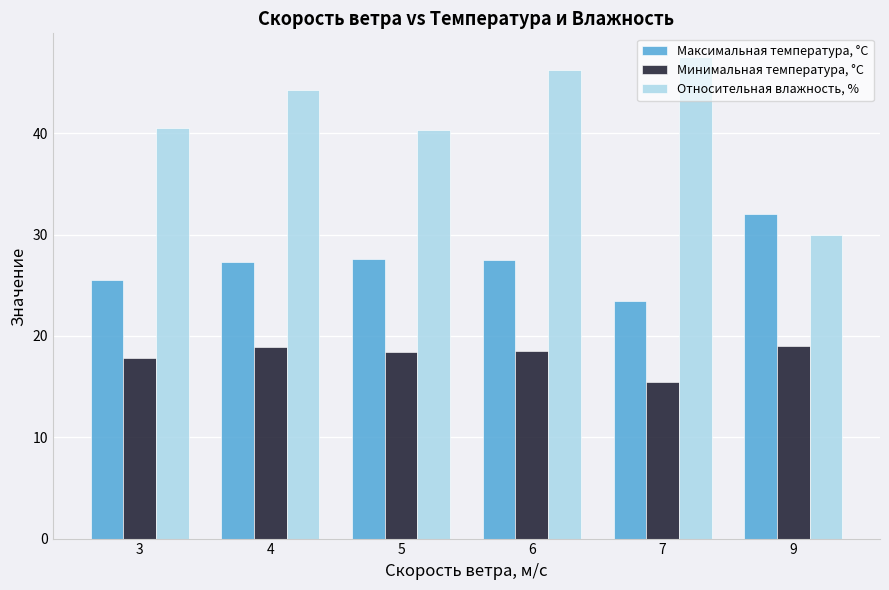

How many groups of bars are there?

6